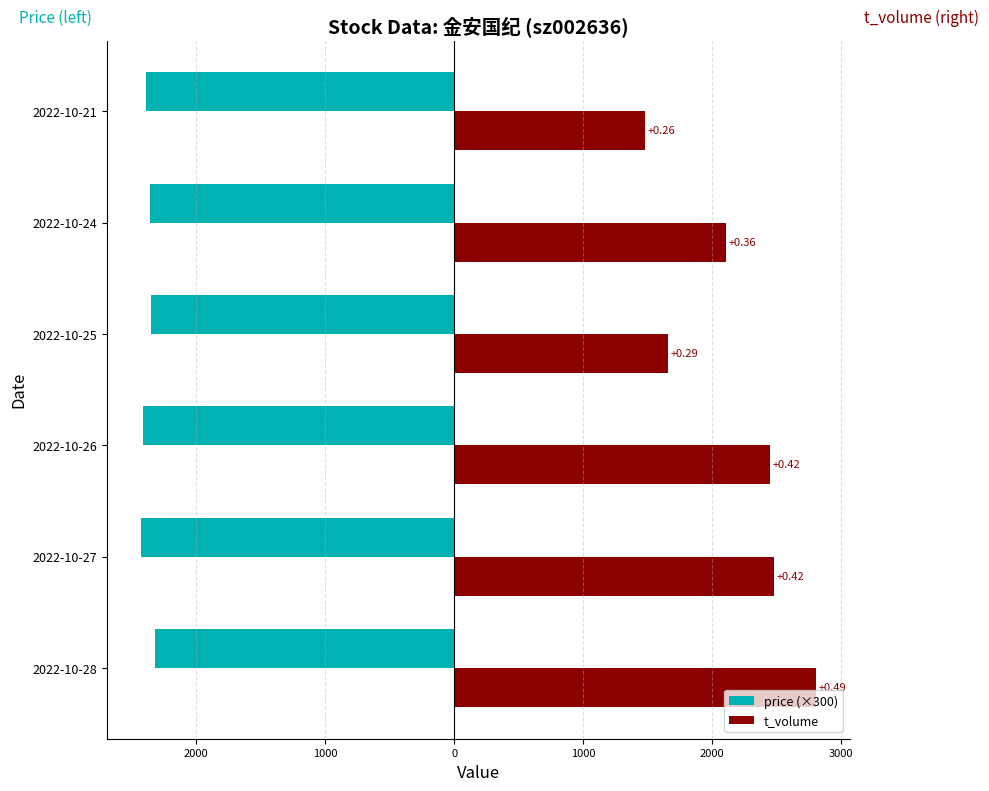

Which series has the widest spread of values?

t_volume